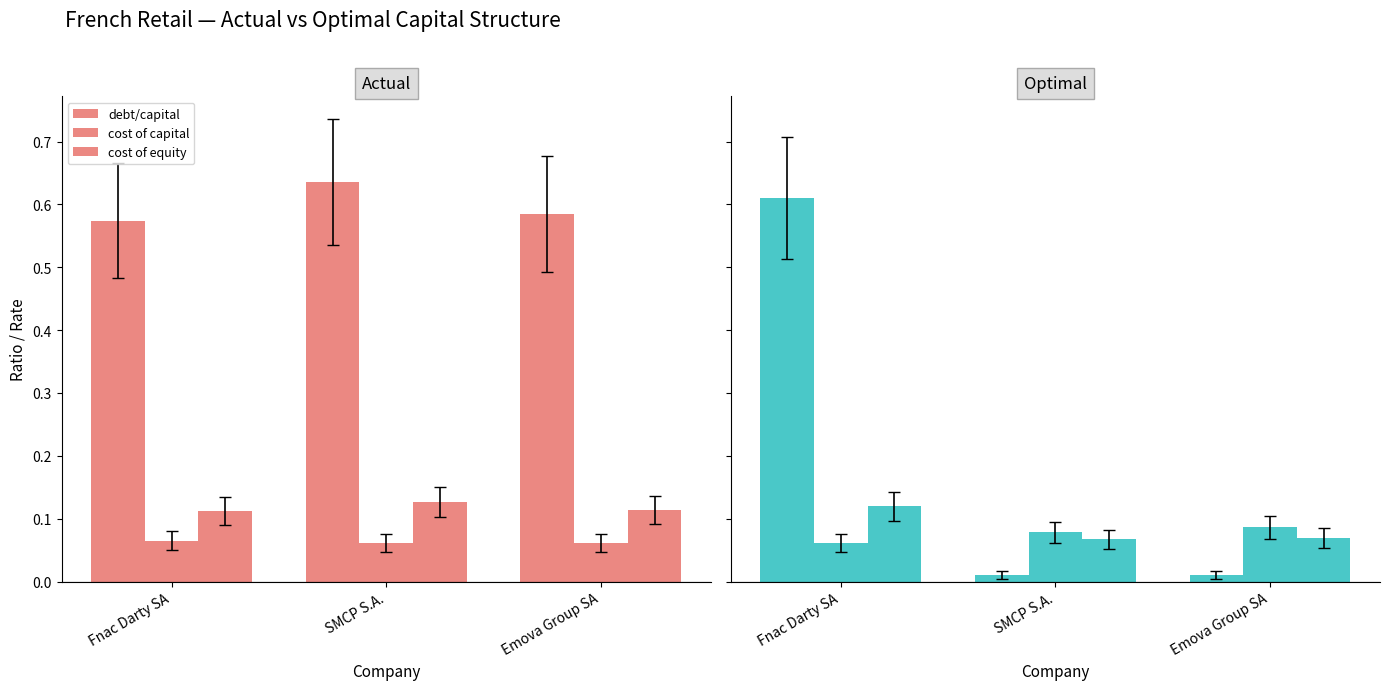

What is the sum of the cost of equity values at Fnac Darty SA and Emova Group SA?

0.2